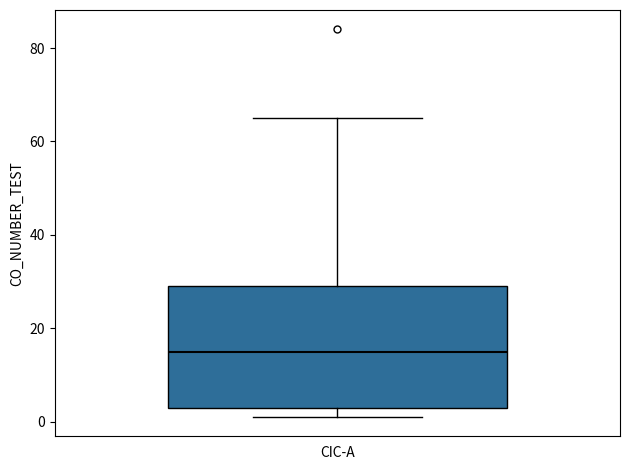

Read this box plot against the y-axis: the position of the median line, the range covered by the box, and the ends of both whiskers. The values are not printed on the chart, so give them approximately, as read against the axis.

median 16, box 4 to 30, whiskers 2 to 66